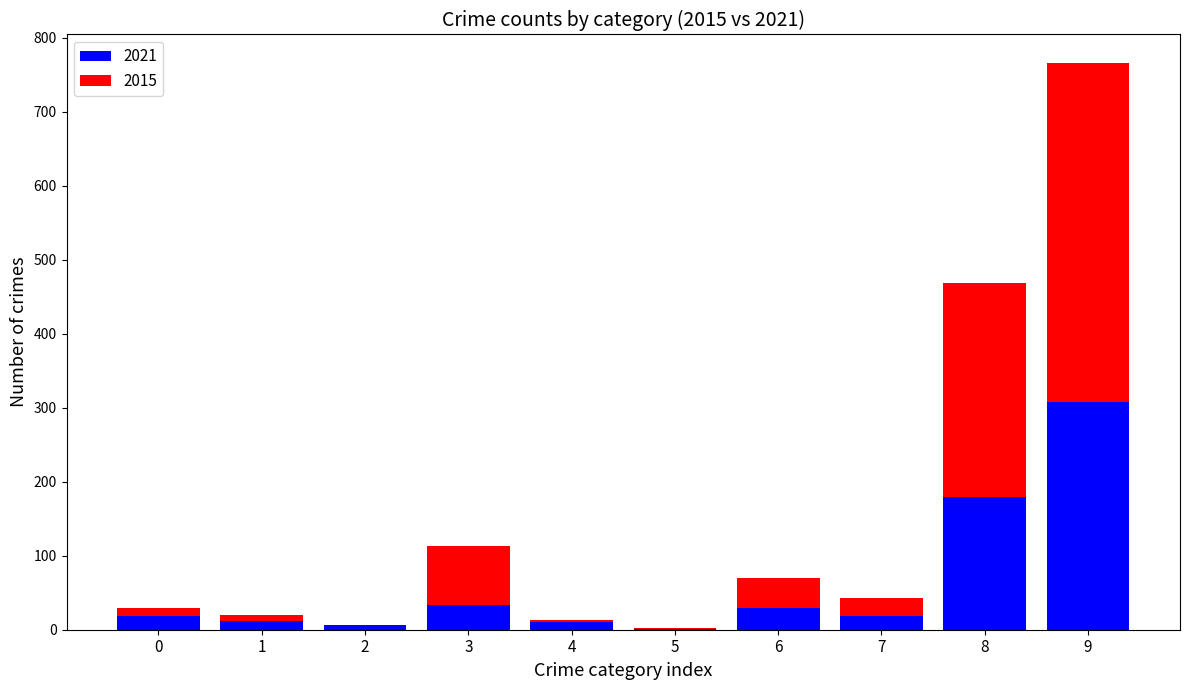

At which category is the sum across all series the highest?

9